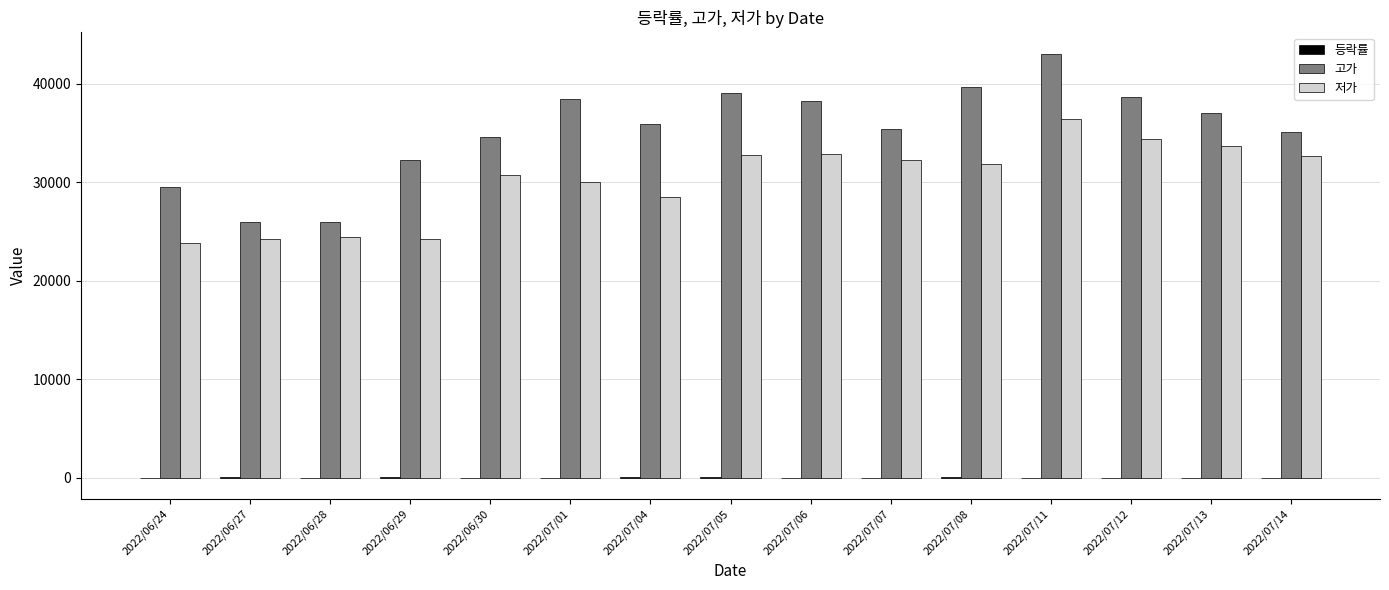

What is the total value across all series at 2022/06/28?

50409.8